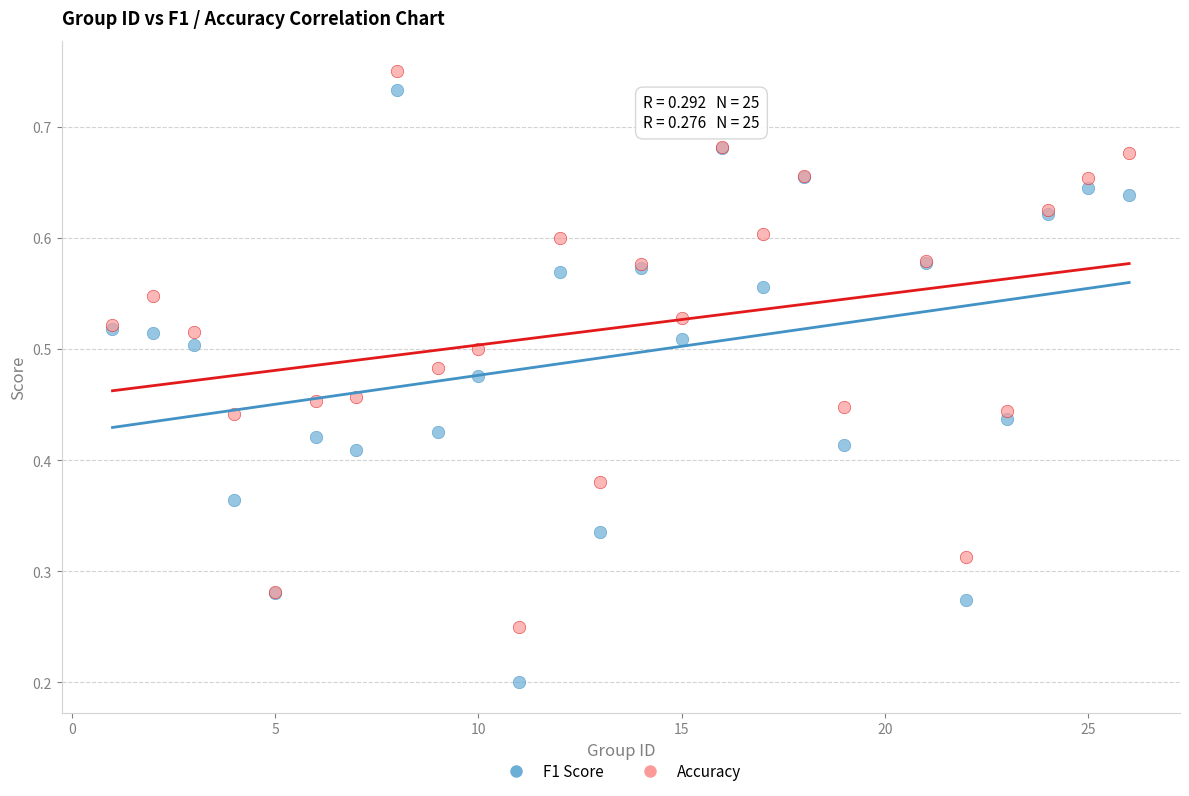

Which series reaches the minimum Y coordinate?

F1 Score